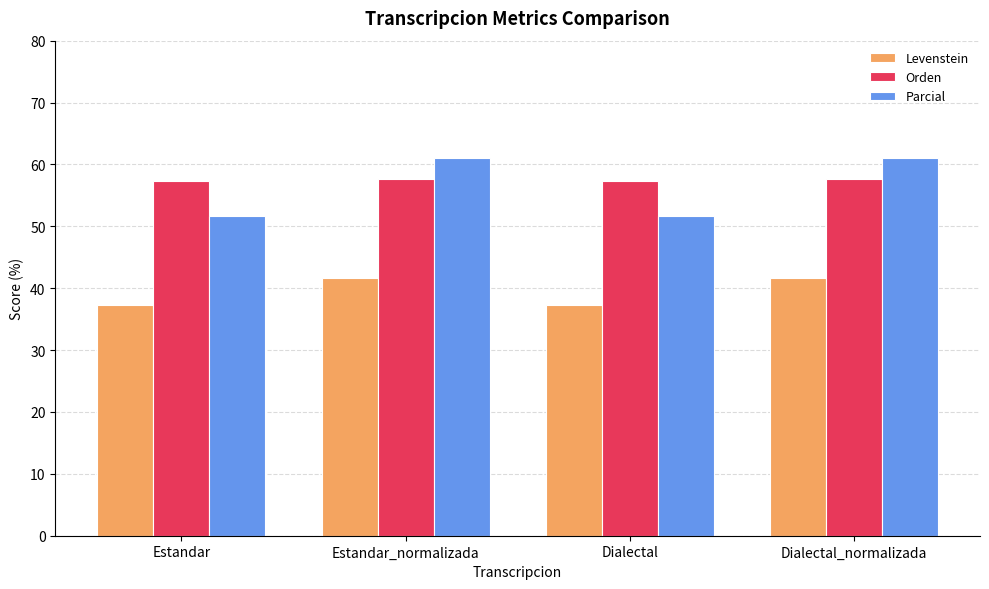

What is the total value across all series at Dialectal?

146.2